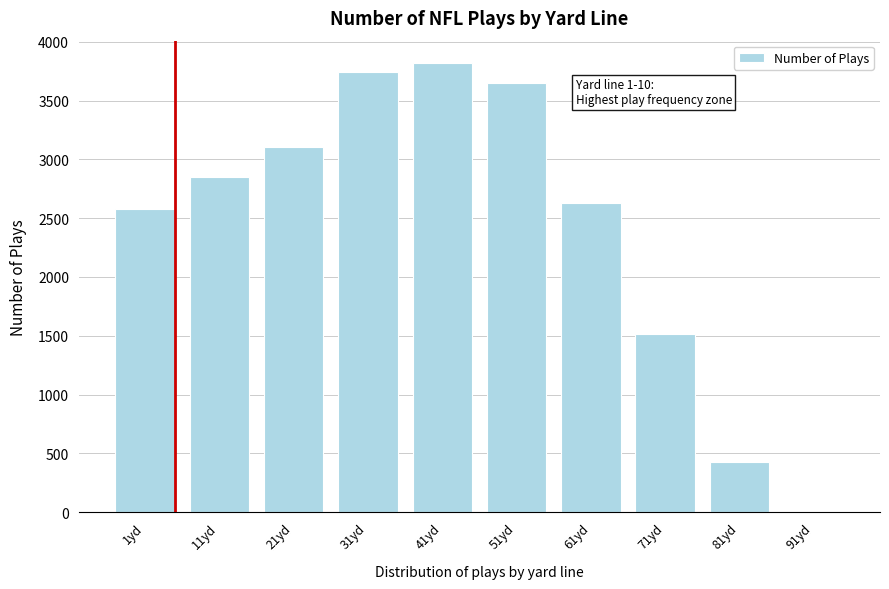

Reading right to left, transcribe all the data shown in this chart.

91yd=1	81yd=425	71yd=1515	61yd=2628	51yd=3650	41yd=3818	31yd=3739	21yd=3102	11yd=2853	1yd=2579